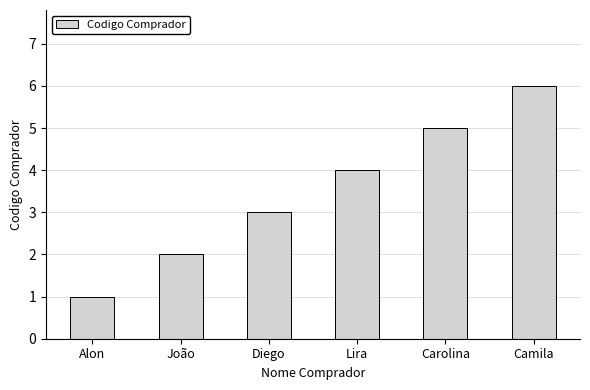

What position from the left is Alon?

1